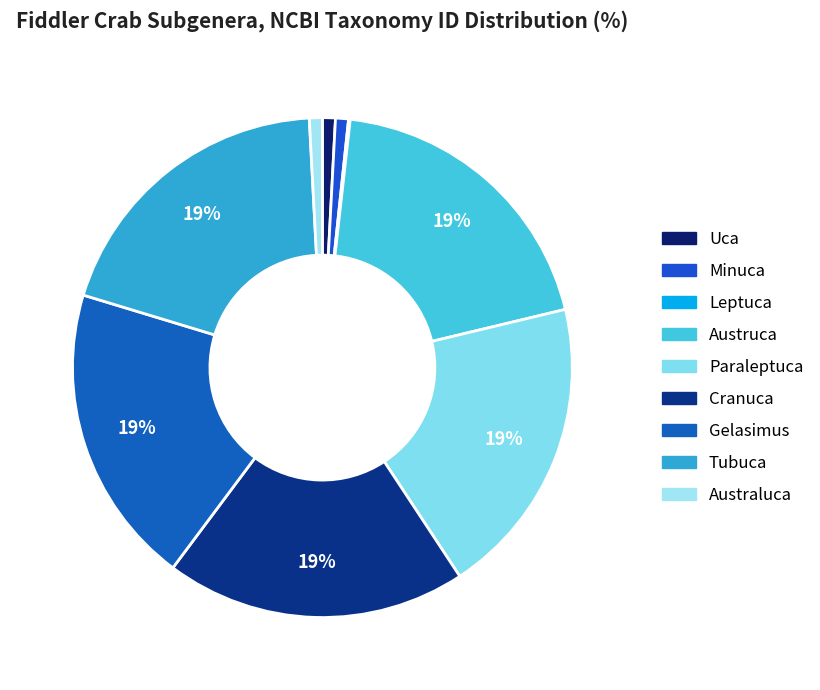

Which has a higher value, Paraleptuca or Uca?

Paraleptuca